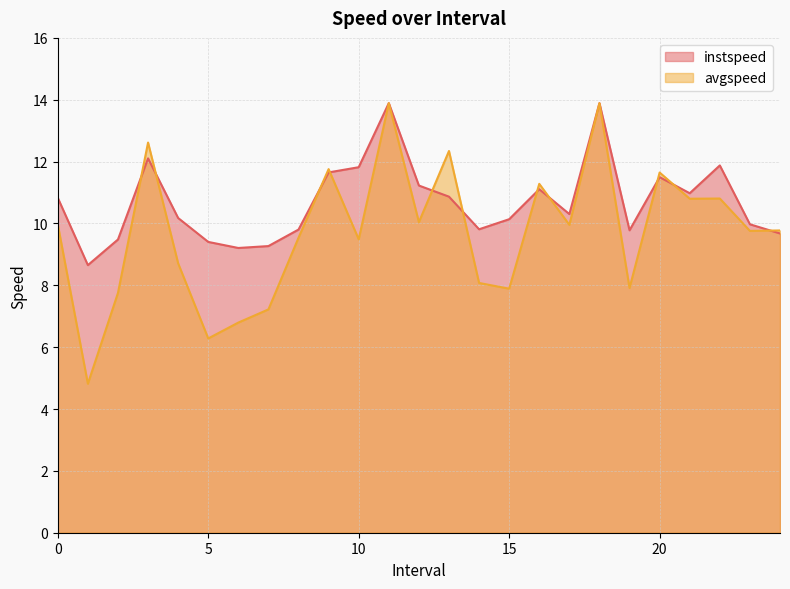

How many interior local valleys does the instspeed series have?

6